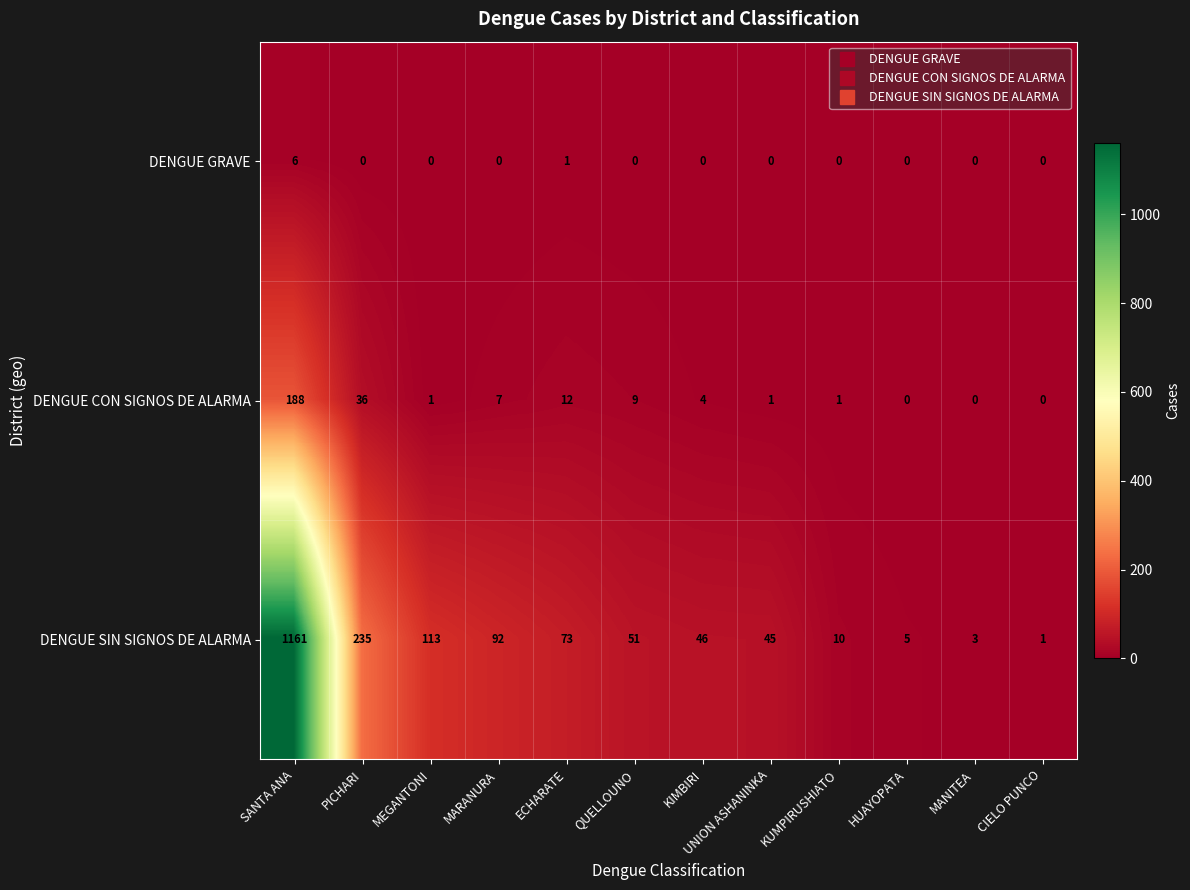

What is the difference between the DENGUE SIN SIGNOS DE ALARMA values at PICHARI and QUELLOUNO?

184